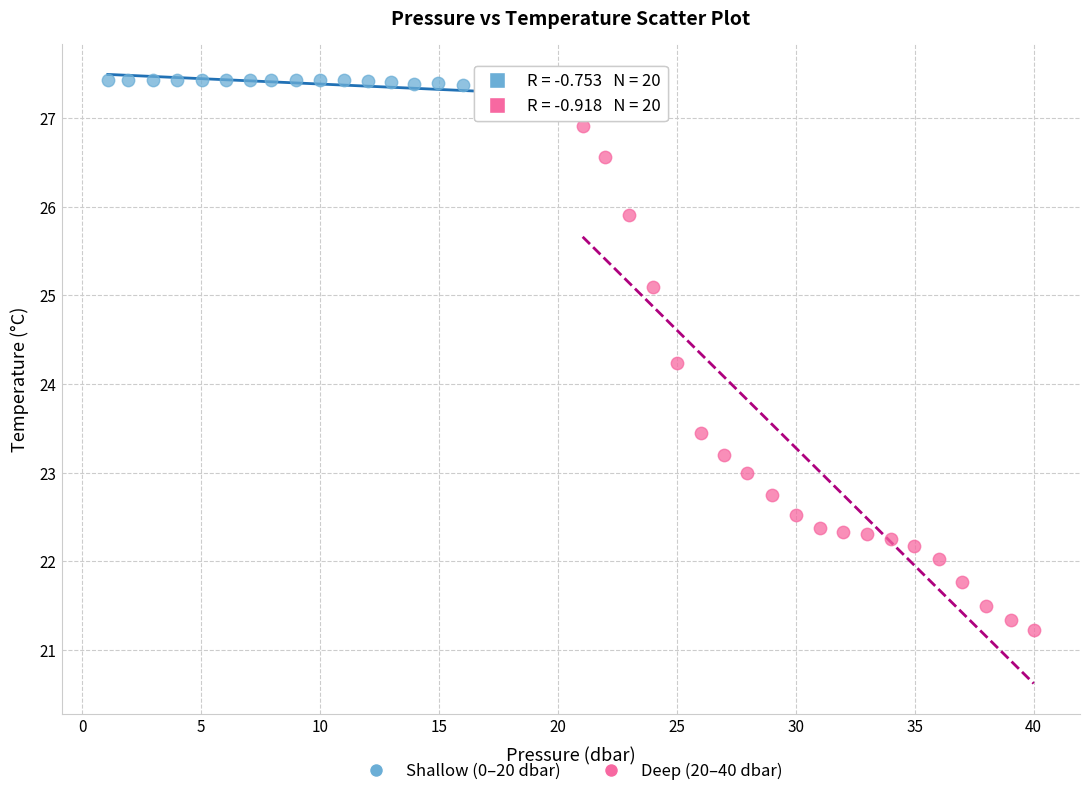

Which series contains the highest Y value?

Shallow (0–20 dbar)